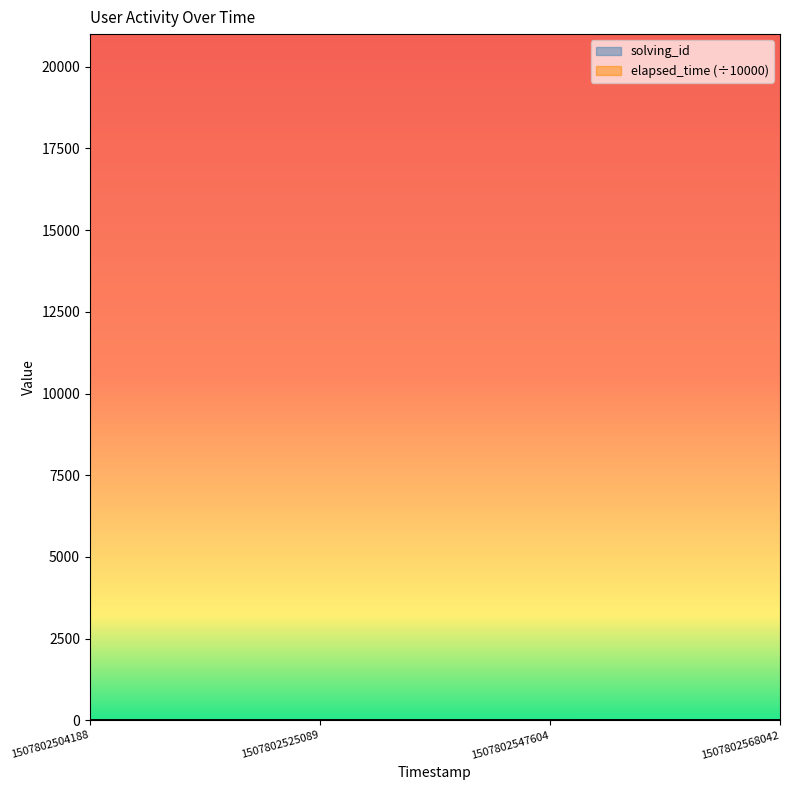

The value of elapsed_time at 1507802504188 is 2.0. True or false?

True